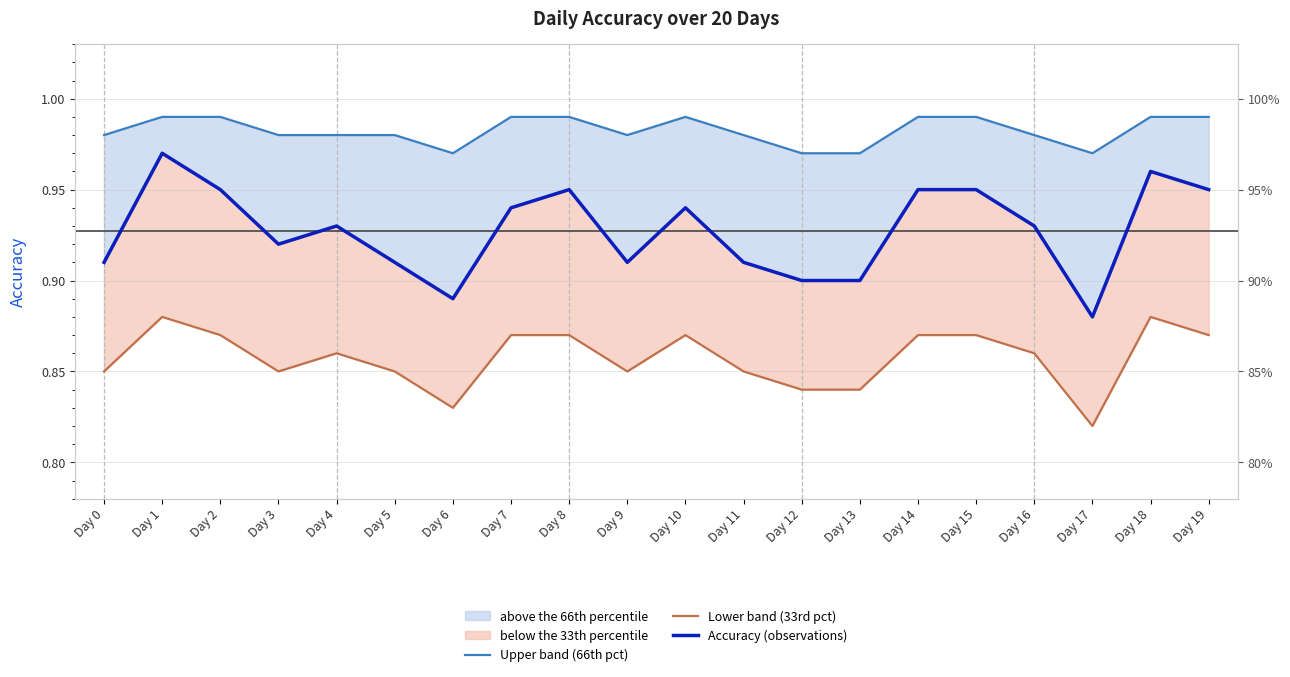

What is the average value of the Lower band (33rd pct) series?

0.9